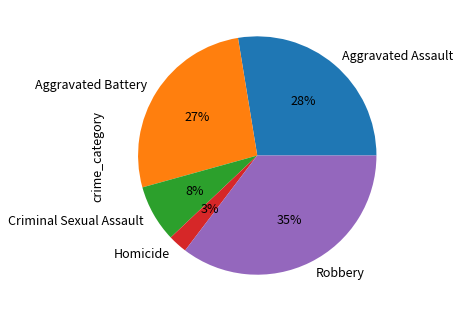

Between Robbery and Aggravated Battery, which is larger?

Robbery